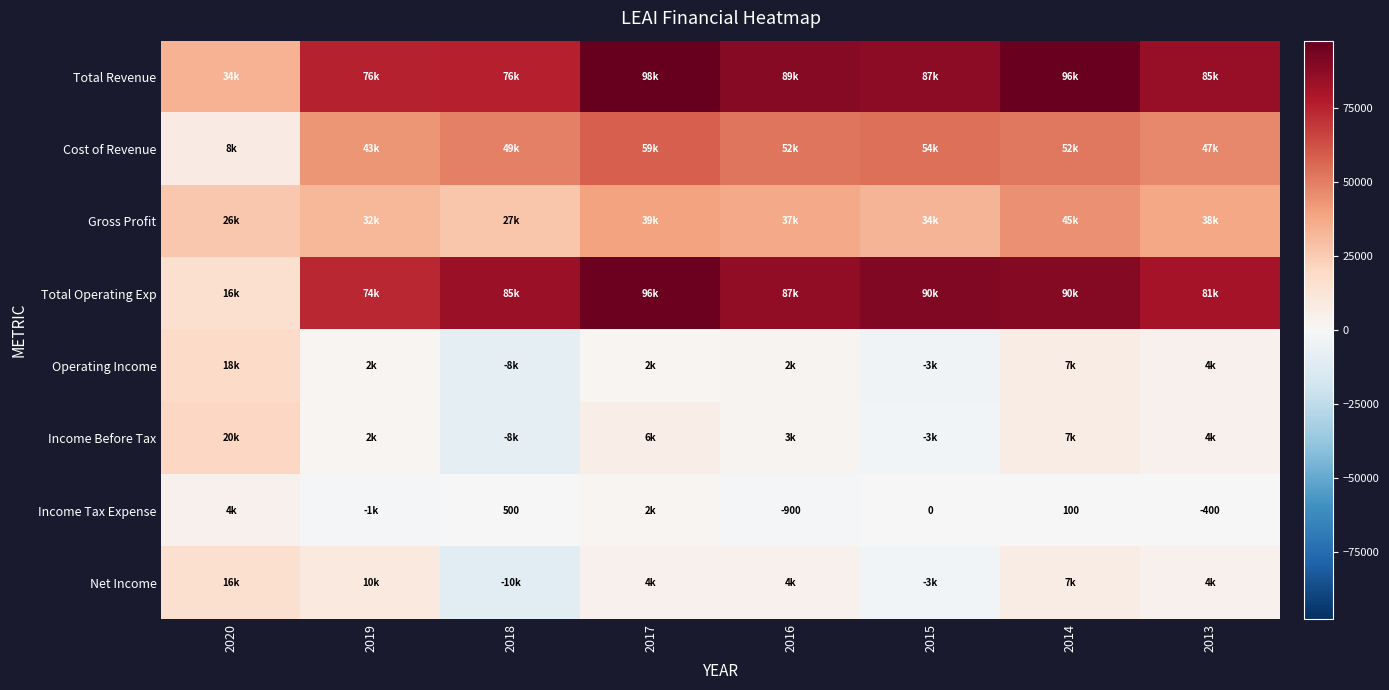

How many data points does each series have?

8